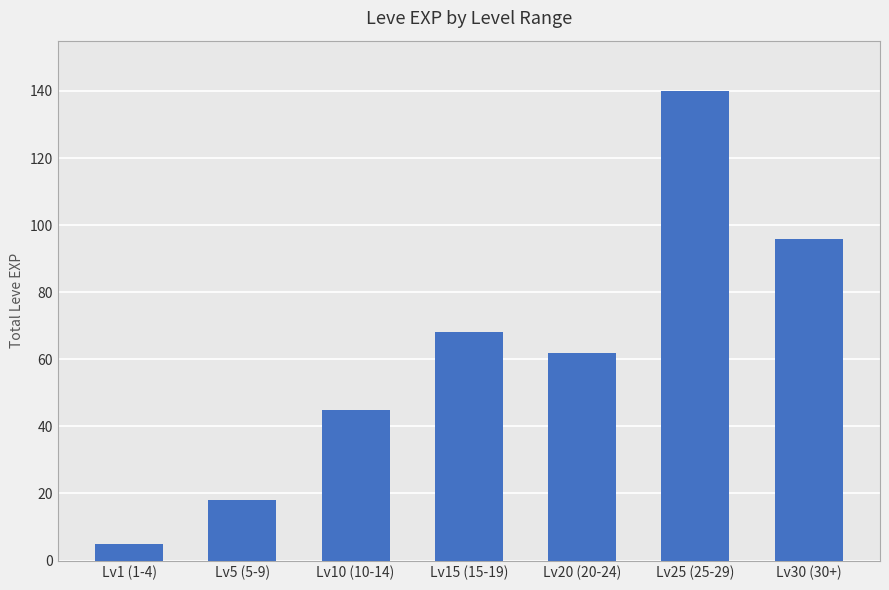

What is the ratio of the value at Lv10 (10-14) to the value at Lv5 (5-9)?

2.5